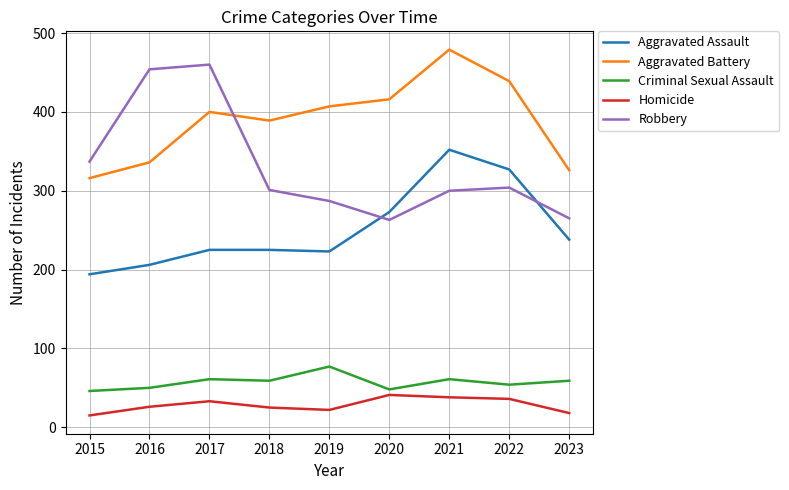

At 2015, list the series in order from largest to smallest.

Robbery, Aggravated Battery, Aggravated Assault, Criminal Sexual Assault, Homicide